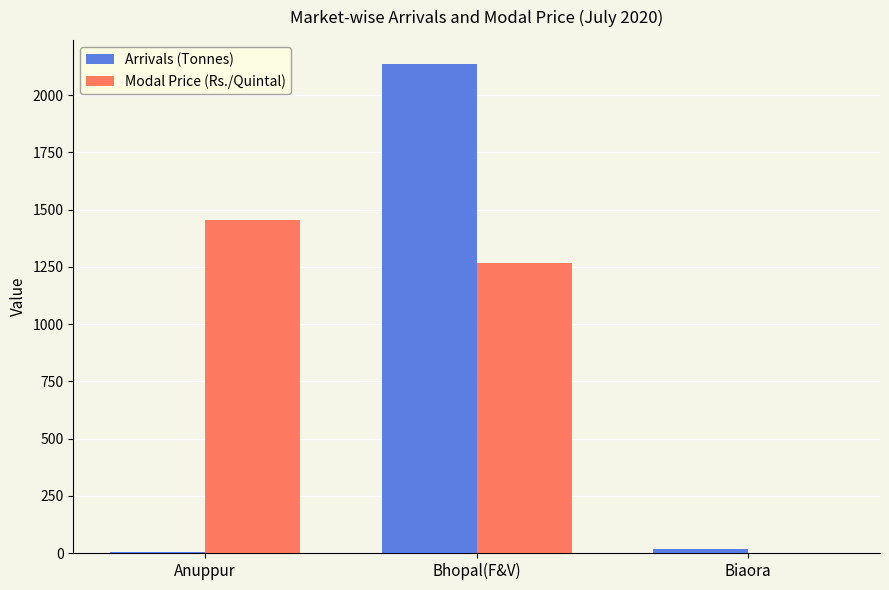

Reading left to right, extract all data points from this chart.

Arrivals (Tonnes): Anuppur=2.7	Bhopal(F&V)=2134.8	Biaora=16.1
Modal Price (Rs./Quintal): Anuppur=1454.5	Bhopal(F&V)=1265.0	Biaora=0.0